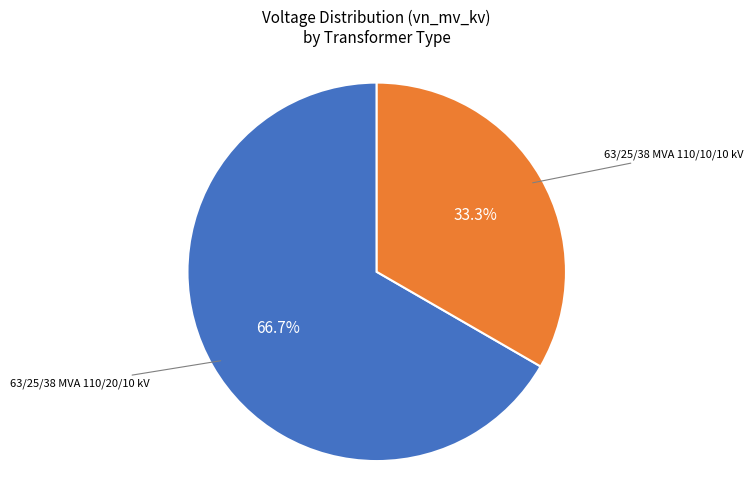

Does any single category account for the majority?

Yes